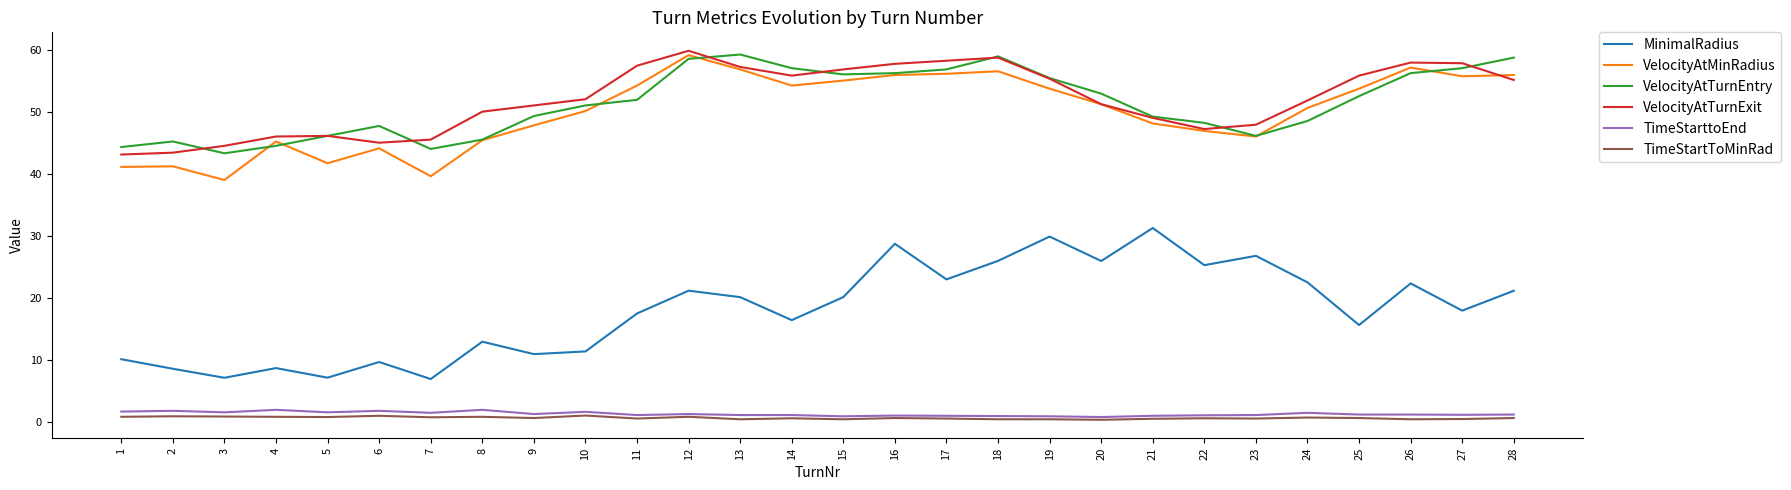

Is it true that VelocityAtMinRadius equals 18.3 at 27?

False